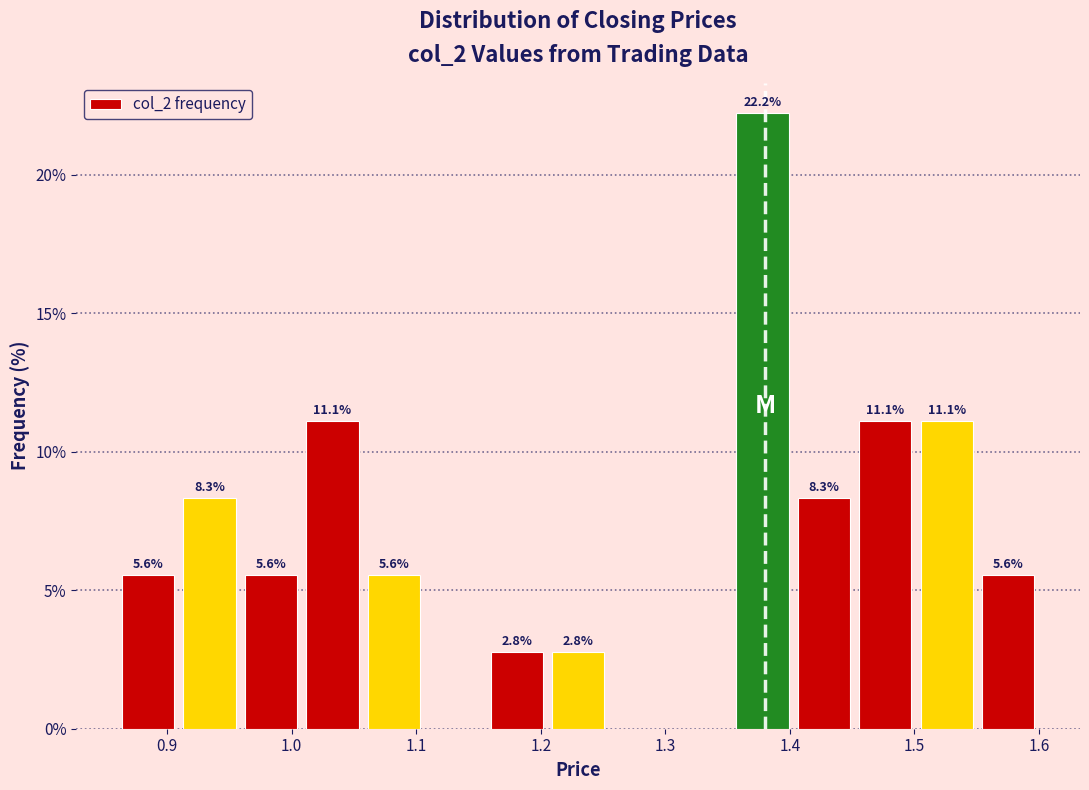

Which range on the x-axis has the tallest bar?

1.35 to 1.40